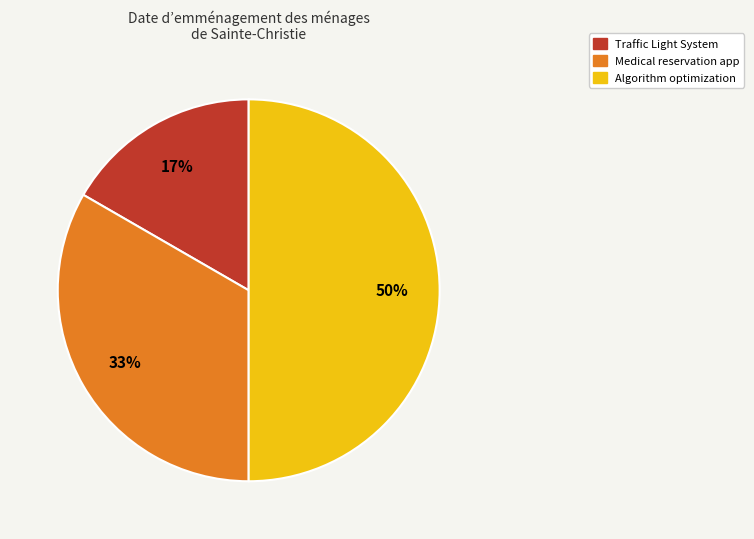

True or false: Algorithm optimization accounts for 36% of the total.

False